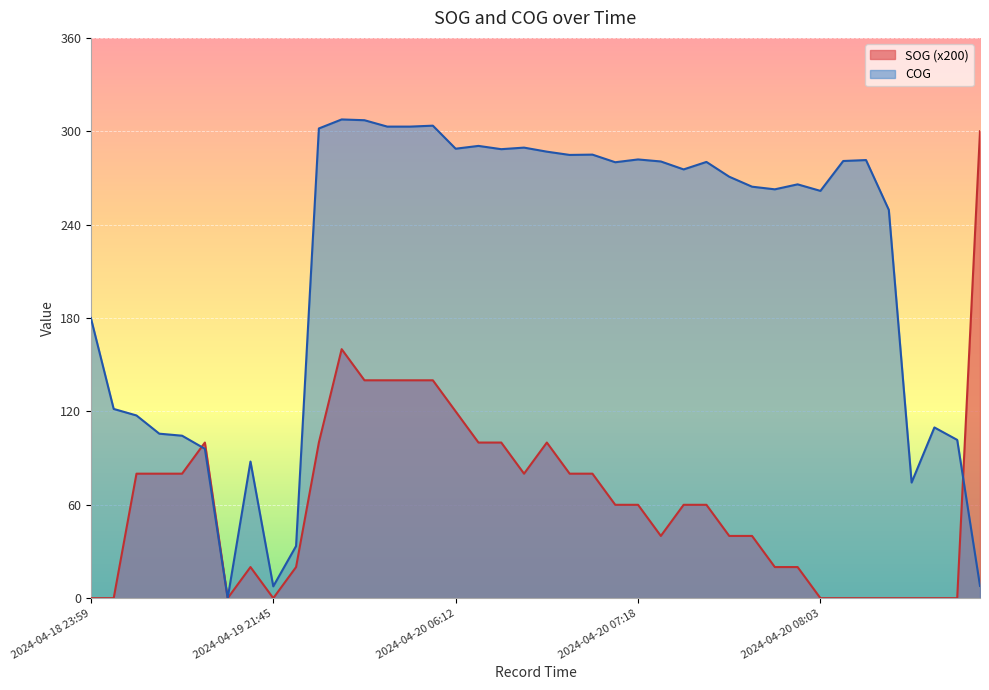

How many lines are shown in the chart?

2